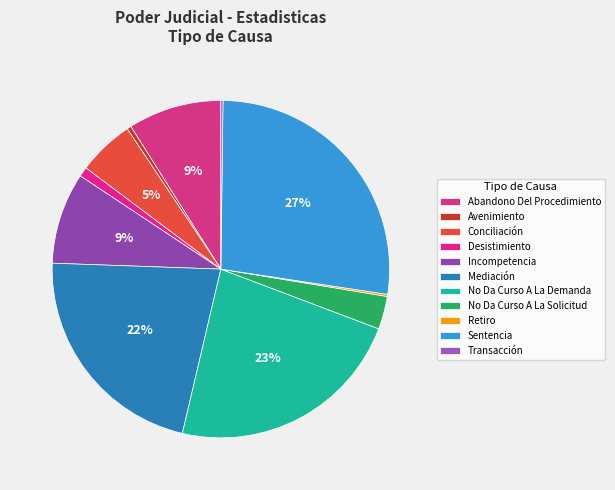

What percentage do Retiro and No Da Curso A La Solicitud together represent?

3.4%